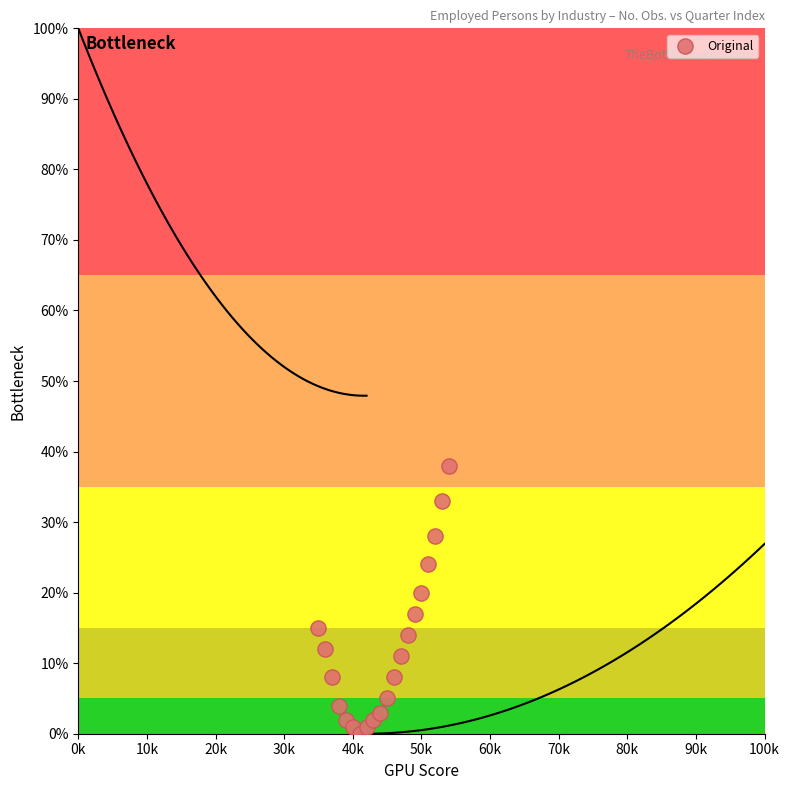

What Y value in the scatter plot is closest to 19?

20